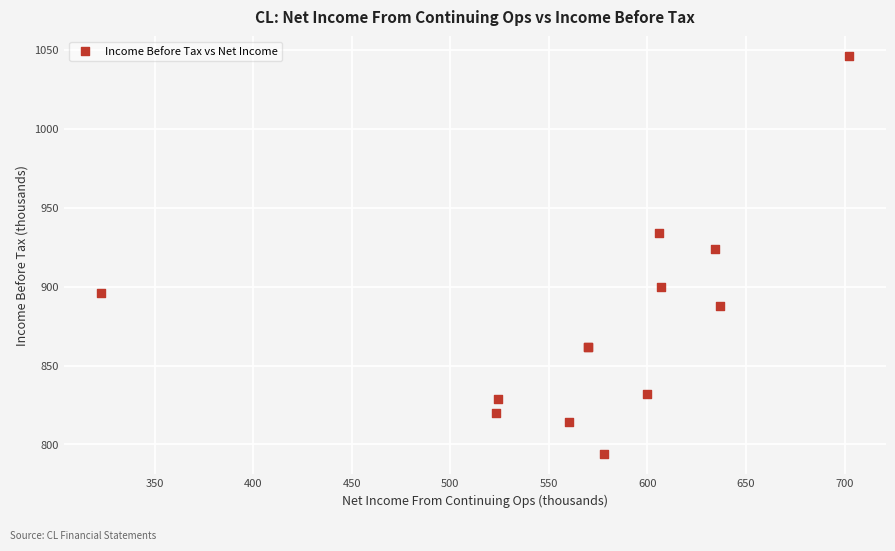

What Y value in the scatter plot is closest to 920?

924